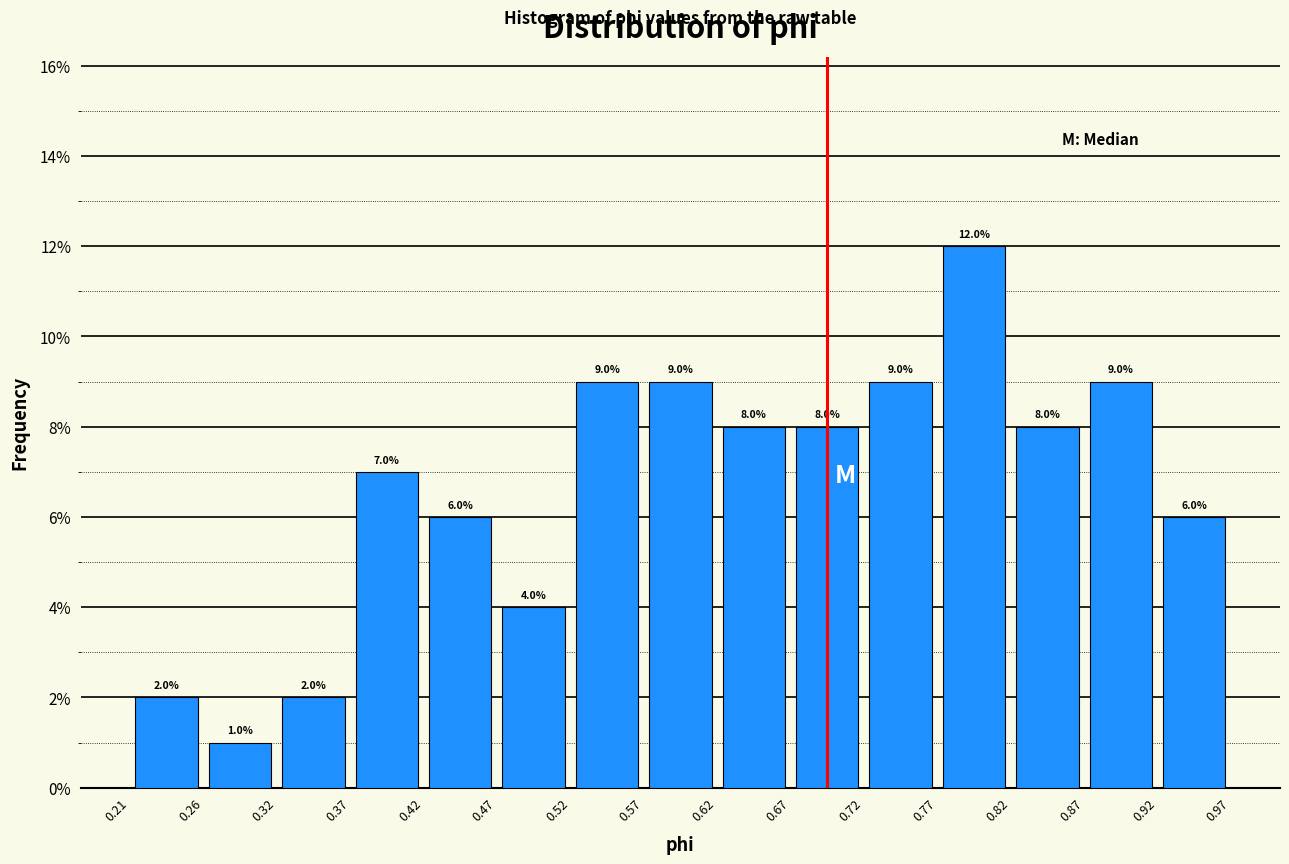

Reading left to right, transcribe this chart: for each bar, give the range it covers on the x-axis and its height.

0.21 to 0.26: 2.0
0.26 to 0.32: 1.0
0.32 to 0.37: 2.0
0.37 to 0.42: 7.0
0.42 to 0.47: 6.0
0.47 to 0.52: 4.0
0.52 to 0.57: 9.0
0.57 to 0.62: 9.0
0.62 to 0.67: 8.0
0.67 to 0.72: 8.0
0.72 to 0.77: 9.0
0.77 to 0.82: 12.0
0.82 to 0.87: 8.0
0.87 to 0.92: 9.0
0.92 to 0.97: 6.0